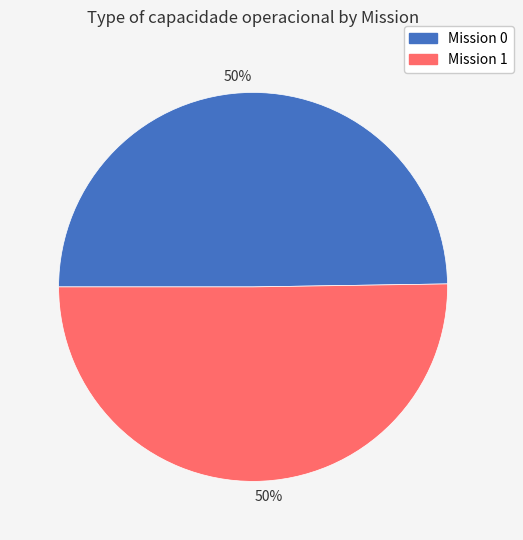

To the nearest percent, what is the average slice percentage?

50%